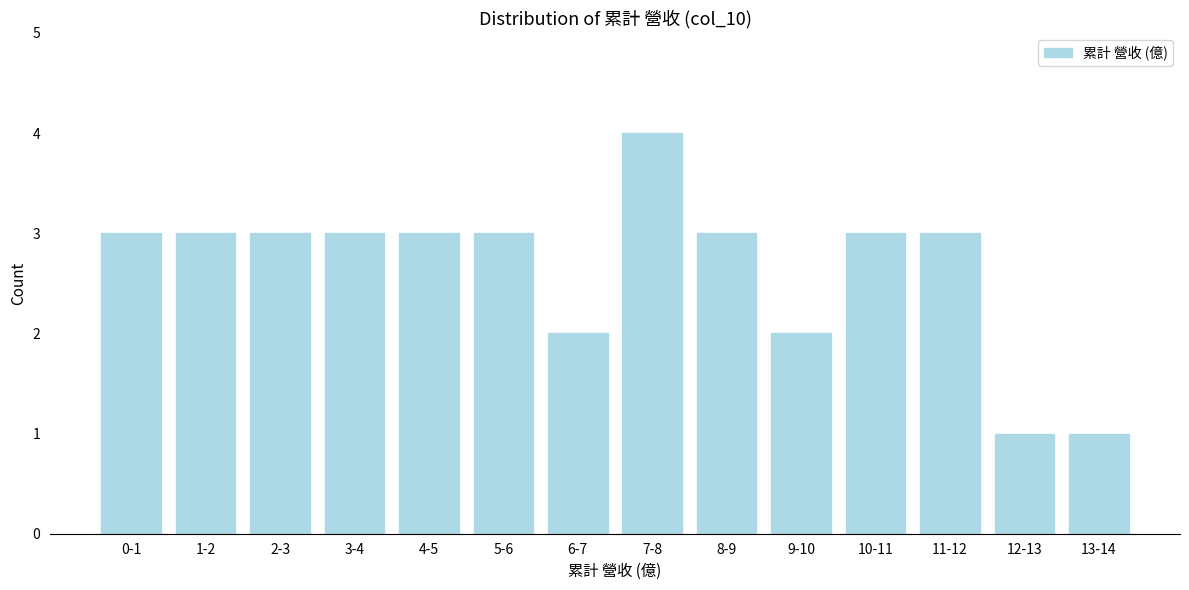

Reading right to left, what are all the values shown in this chart?

1	1	3	3	2	3	4	2	3	3	3	3	3	3